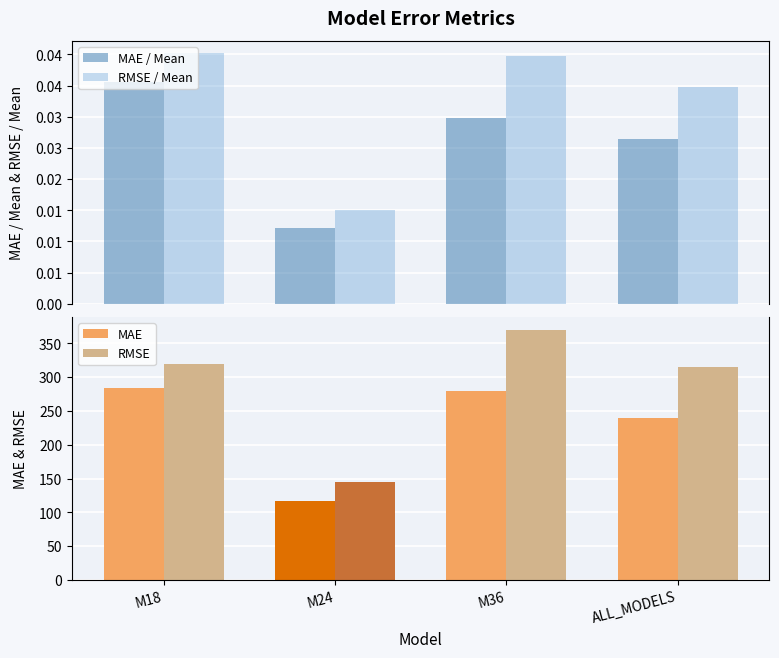

The RMSE / Mean series shows 0.0 at M24. True or false?

False